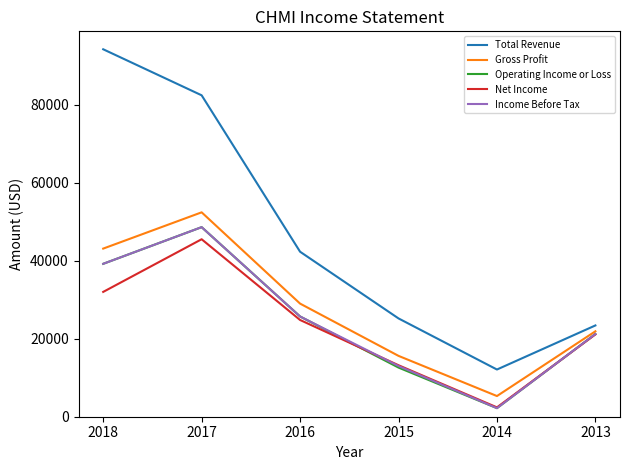

How many series are shown in this chart?

5